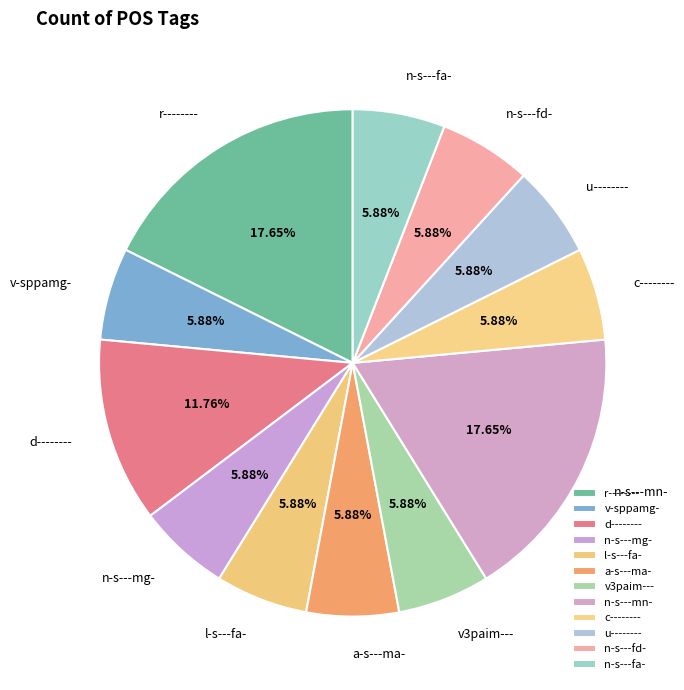

To the nearest percent, what percentage of the pie is n-s---fd-?

6%